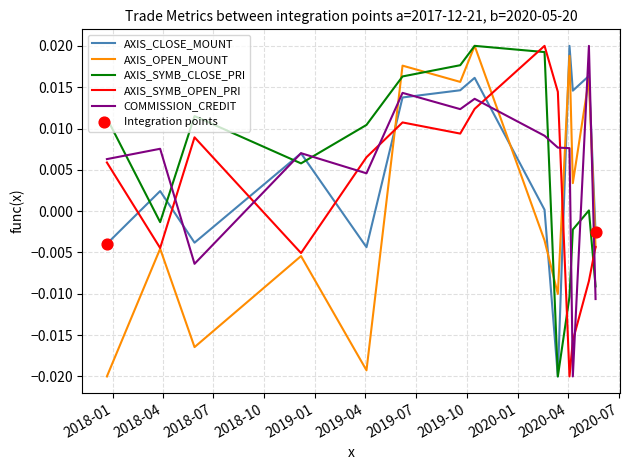

Which series ends up on top after the final intersection of AXIS_OPEN_MOUNT and COMMISSION_CREDIT?

AXIS_OPEN_MOUNT